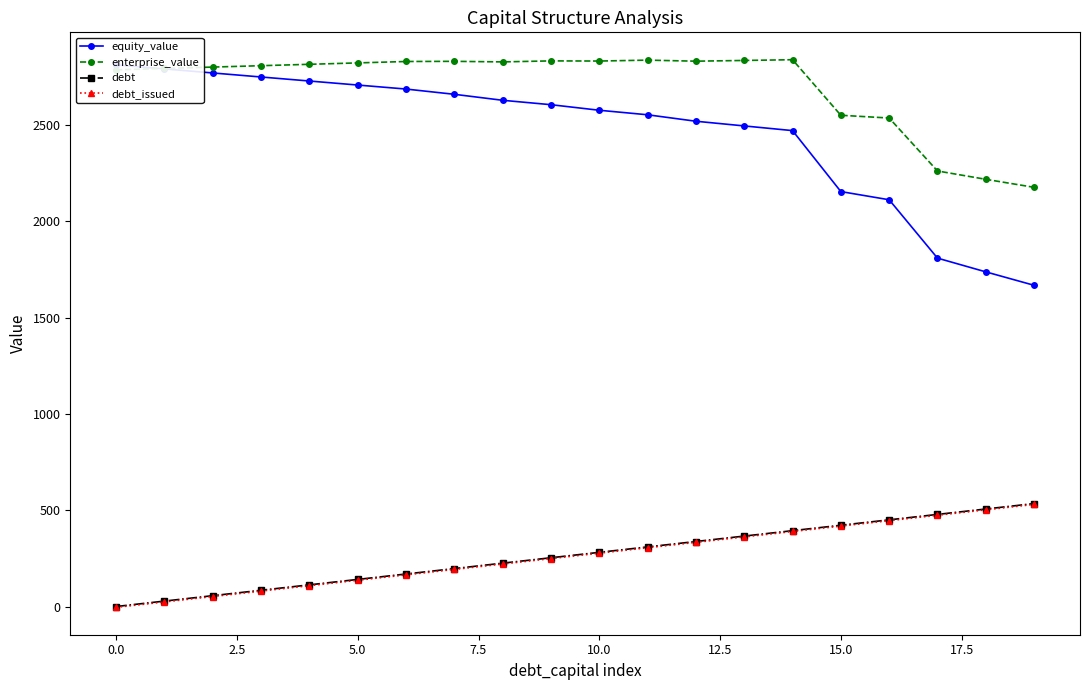

The enterprise_value series shows 936.9 at 12. True or false?

False